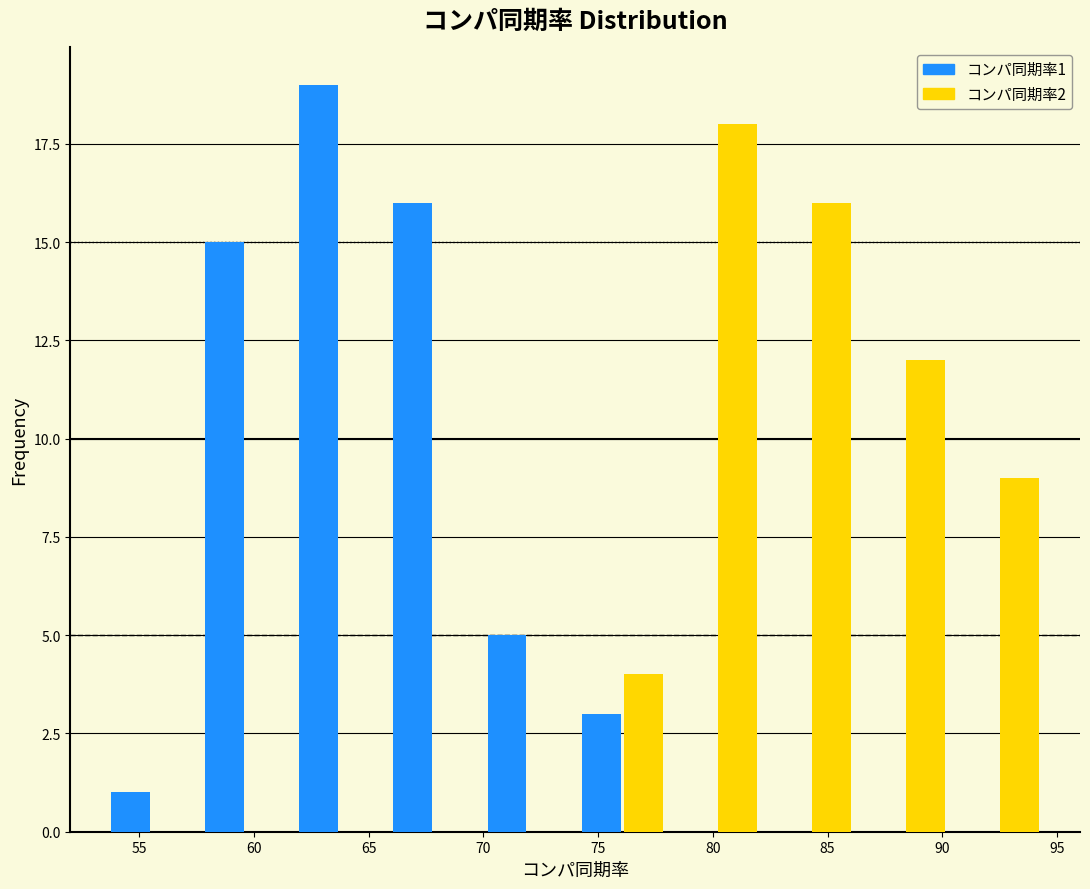

In the コンパ同期率1 series, which range on the x-axis has the tallest bar?

61.7 to 65.8